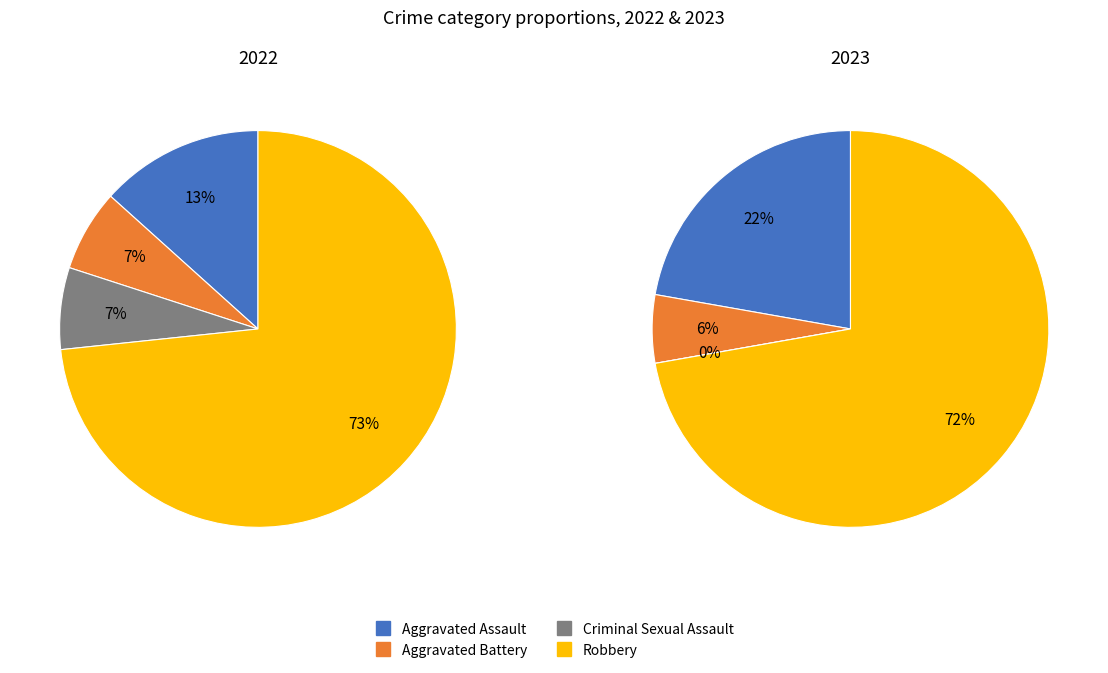

Does any single category account for the majority?

Yes